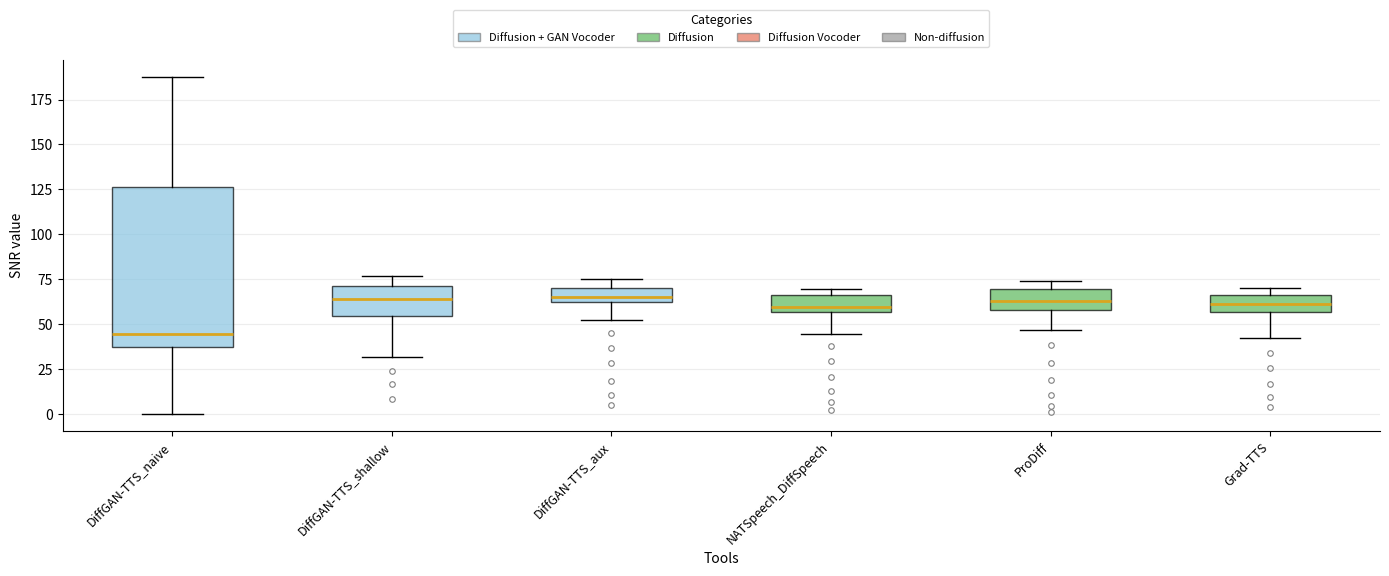

Which box is the tallest, from its lower edge to its upper edge?

DiffGAN-TTS_naive